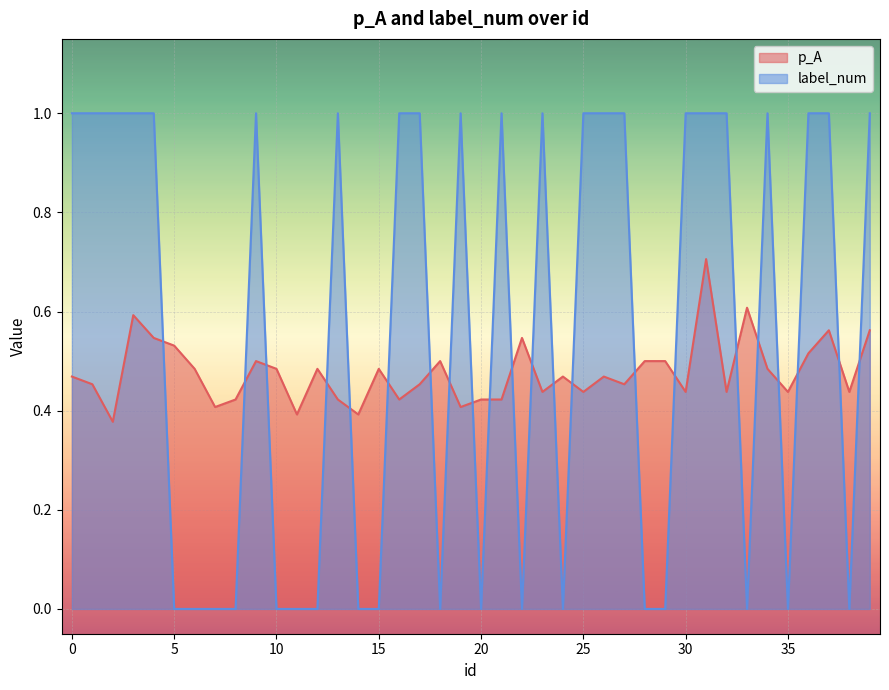

What are all the series names shown in the legend?

p_A, label_num